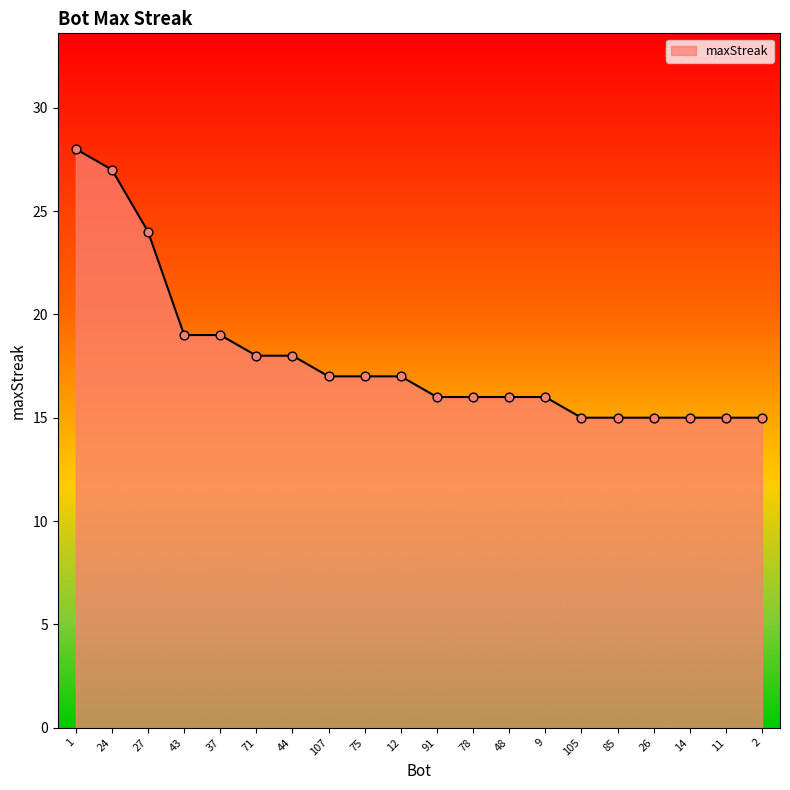

Which has a higher value, 26 or 48?

48